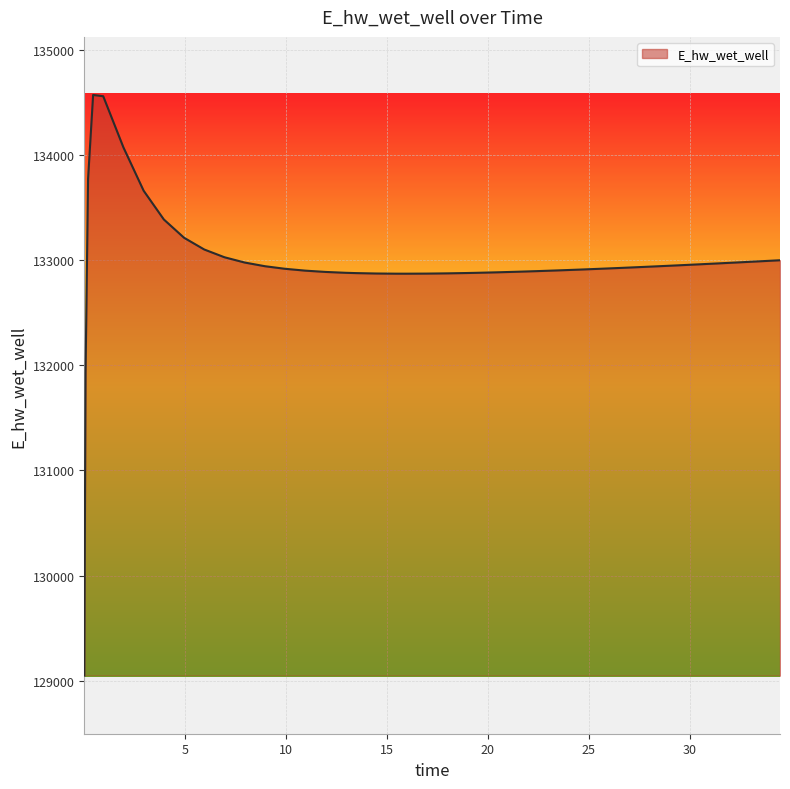

What is the maximum value shown in the chart?

134568.8